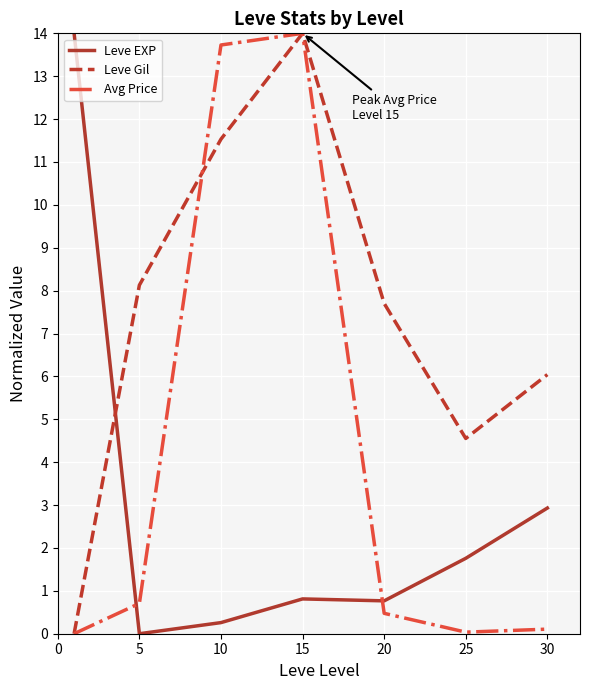

How many intersections are there between Leve EXP and Leve Gil?

1